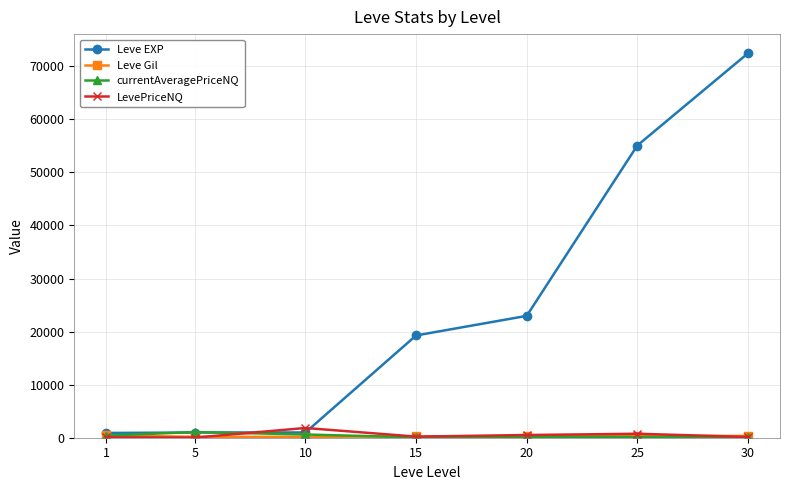

What is the average value of the currentAveragePriceNQ series?

355.8